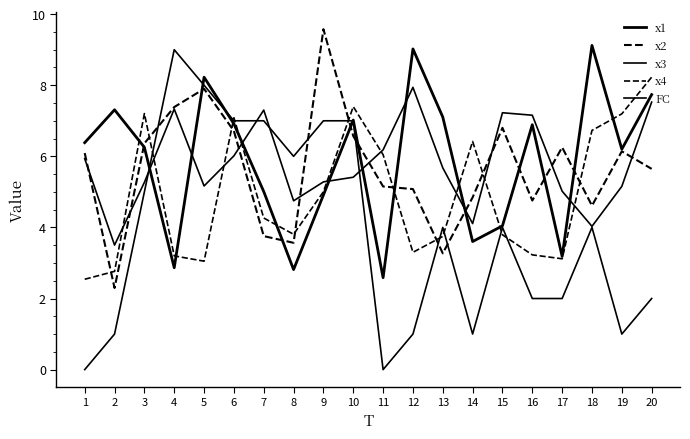

At which label is x3 closest to 5?

17